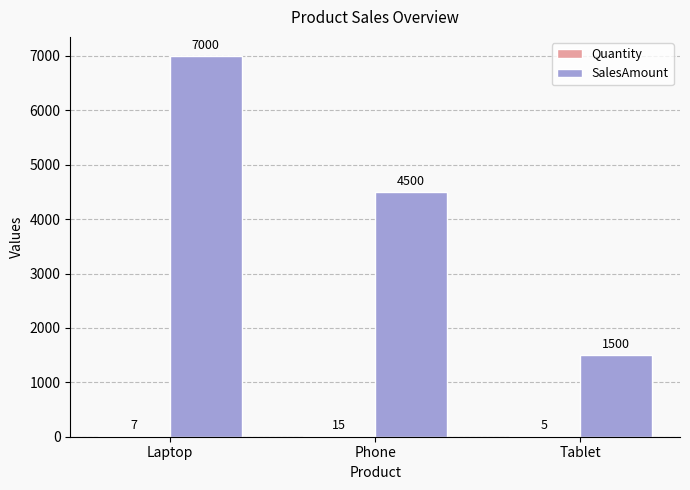

What is the greatest value displayed?

7000